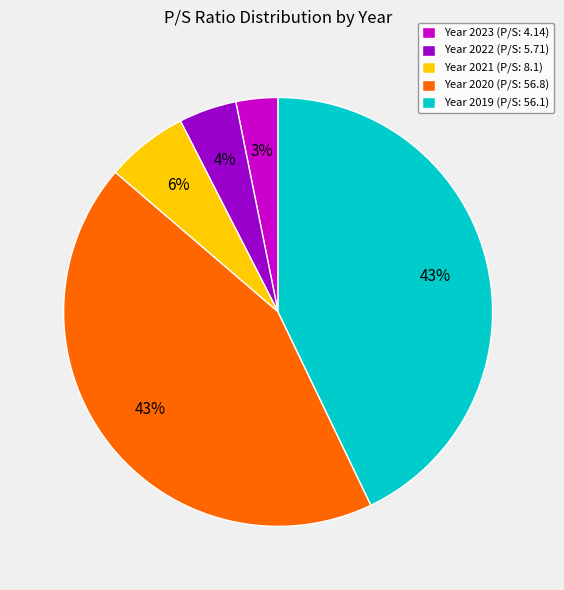

Does any single category account for the majority?

No